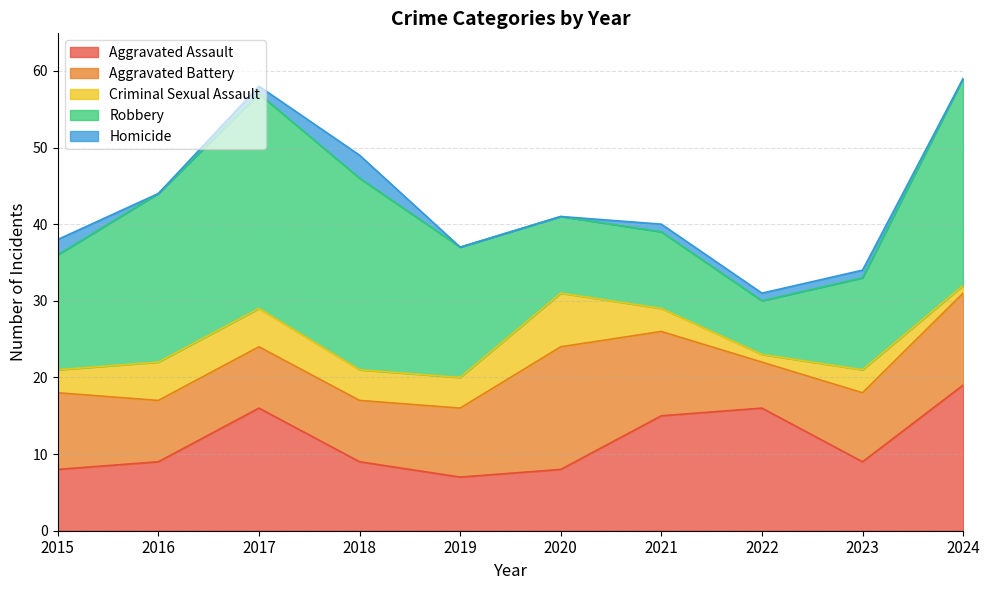

At which category is the sum across all series the highest?

2024